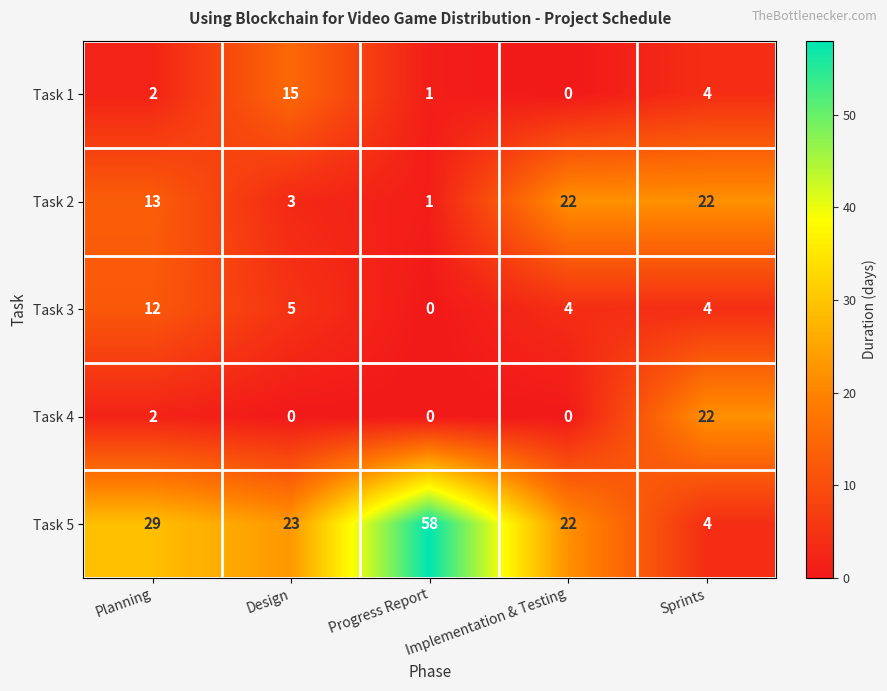

Which series changed the most between Design and Progress Report?

Task 5